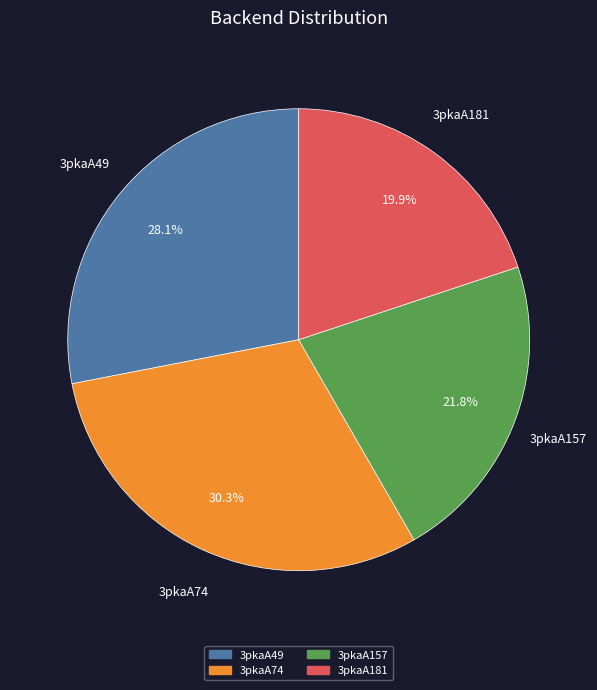

To the nearest percent, what is the difference between the largest and smallest slice percentages?

10%